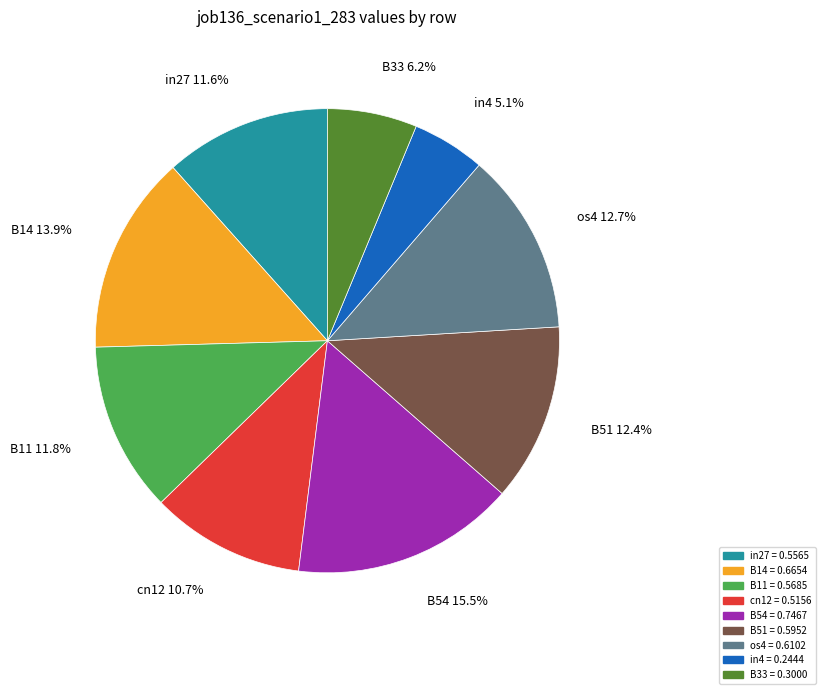

To the nearest percent, what percentage of the pie is os4?

13%